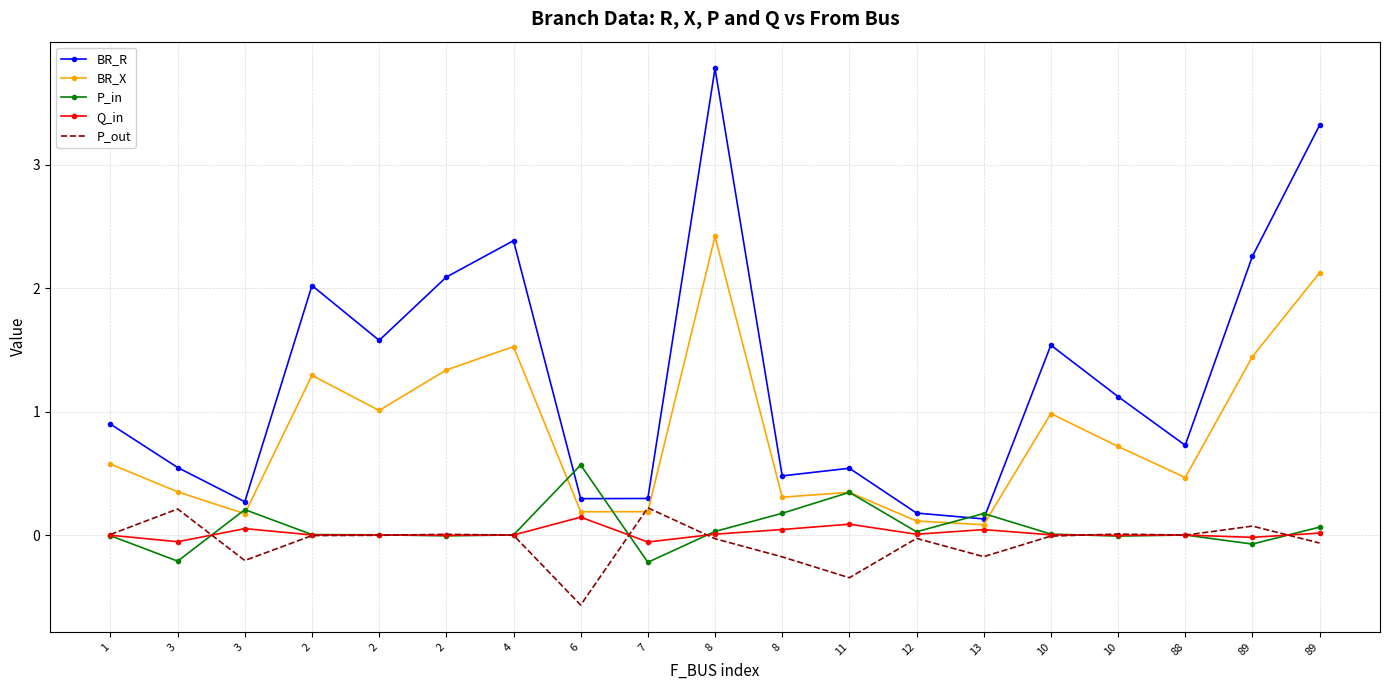

What are all the series names shown in the legend?

BR_R, BR_X, P_in, Q_in, P_out